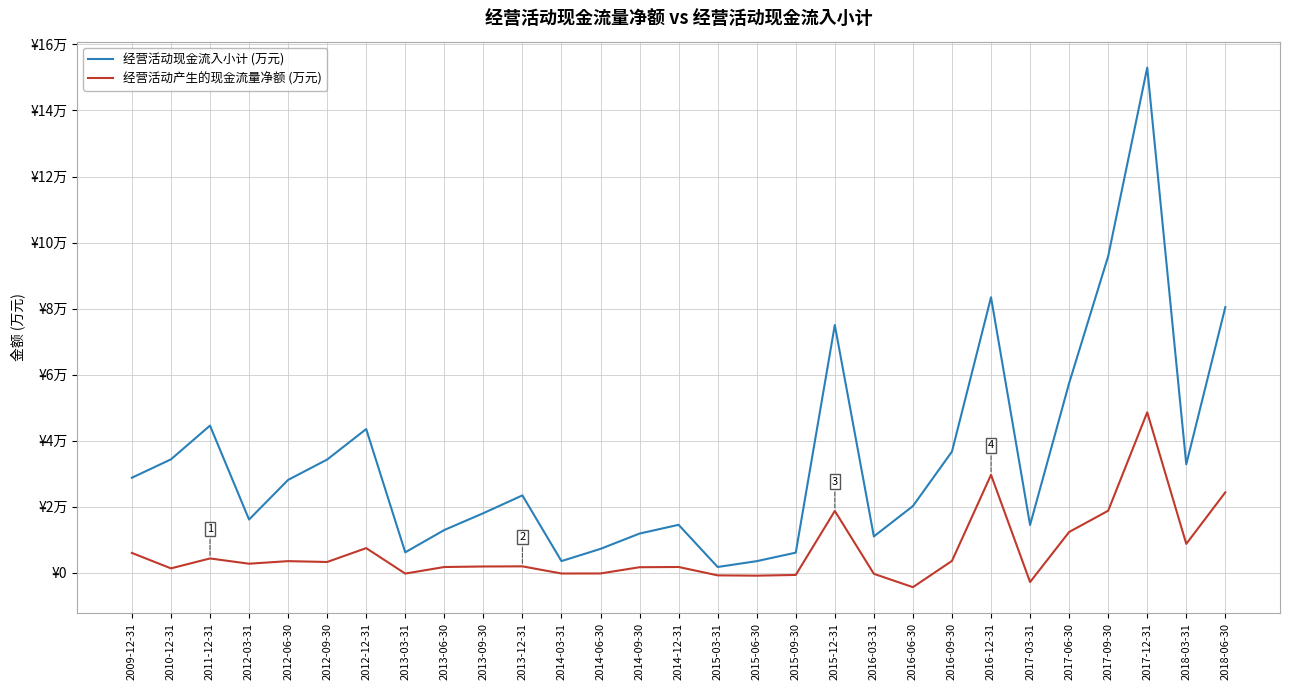

What is the sum of the 经营活动产生的现金流量净额 (万元) values at 2012-09-30 and 2014-12-31?

4992